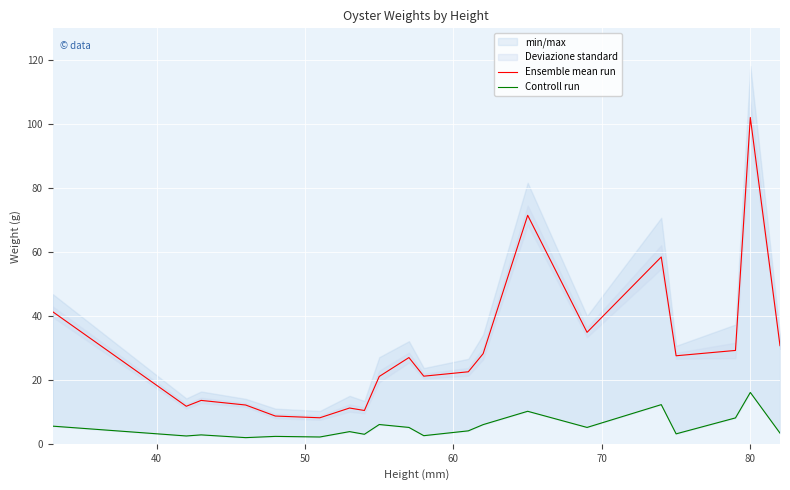

True or false: Ensemble mean run has a value of 35.9 at 10.

False